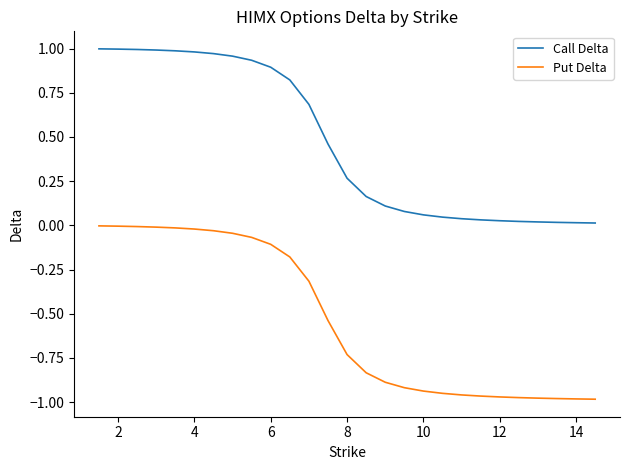

Which series has the widest spread of values?

Call Delta